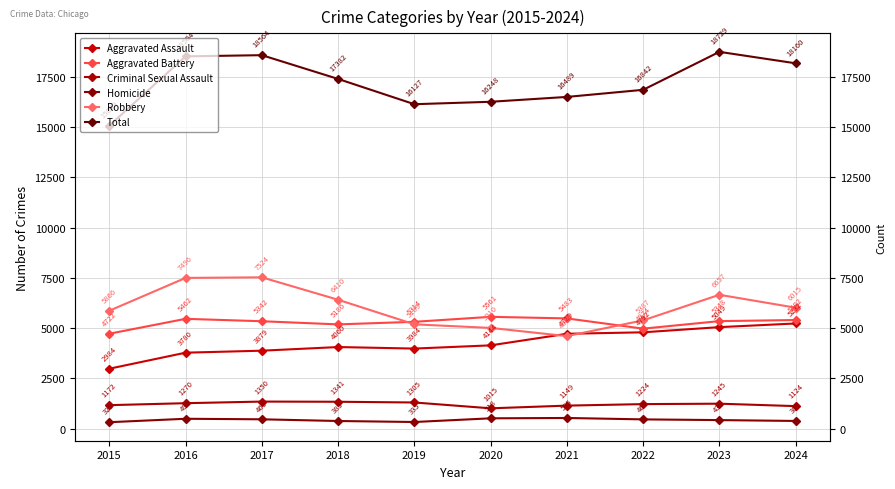

Where is Total nearest to the value 16899?

2022